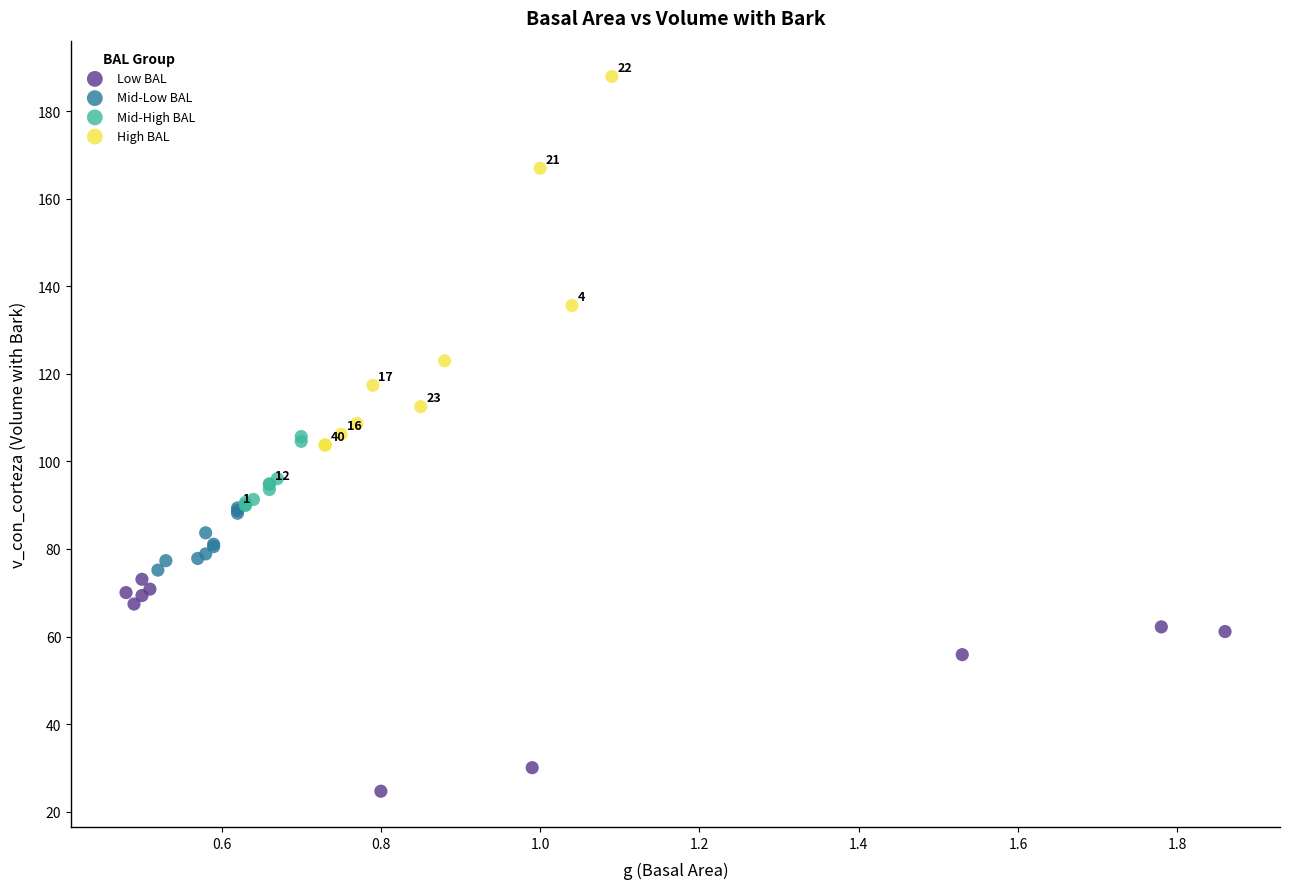

Which series contains the highest Y value?

High BAL